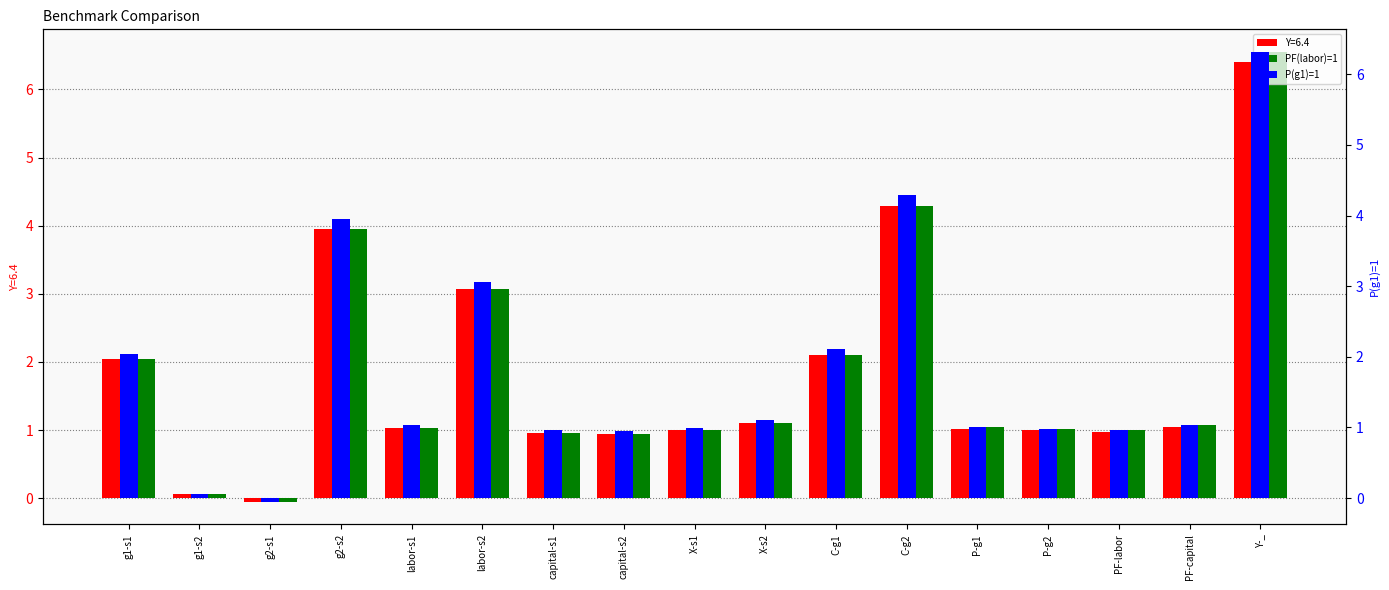

At which category is the sum across all series the highest?

Y-_